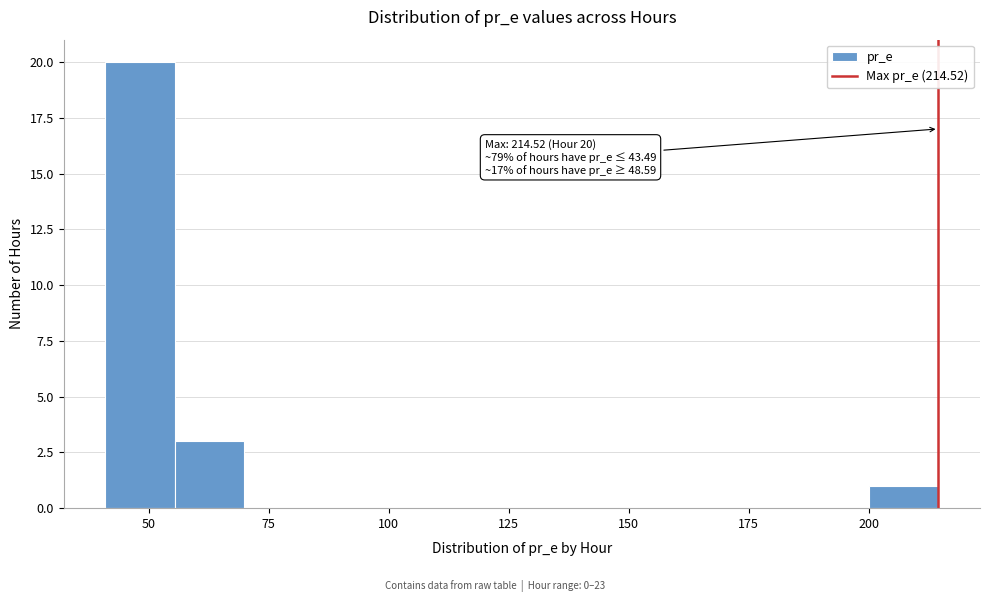

Read against the x-axis, roughly where is the centre of the tallest bar?

50